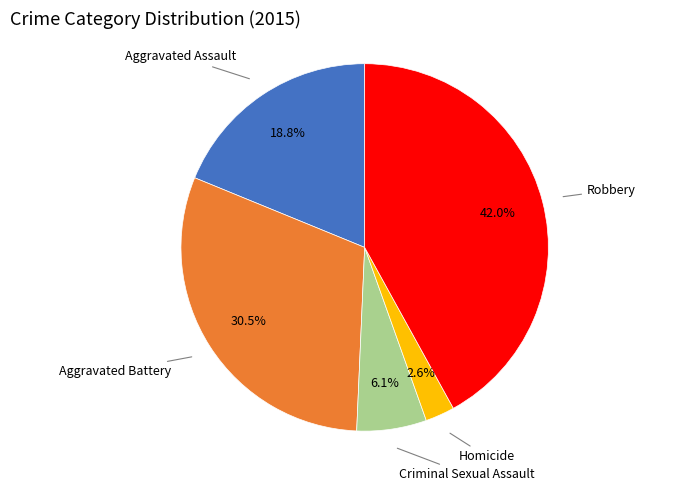

Does any single category account for the majority?

No